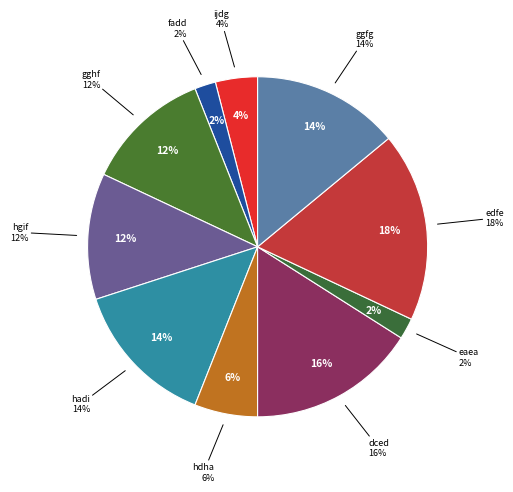

To the nearest percent, what is the difference between the largest and smallest slice percentages?

16%